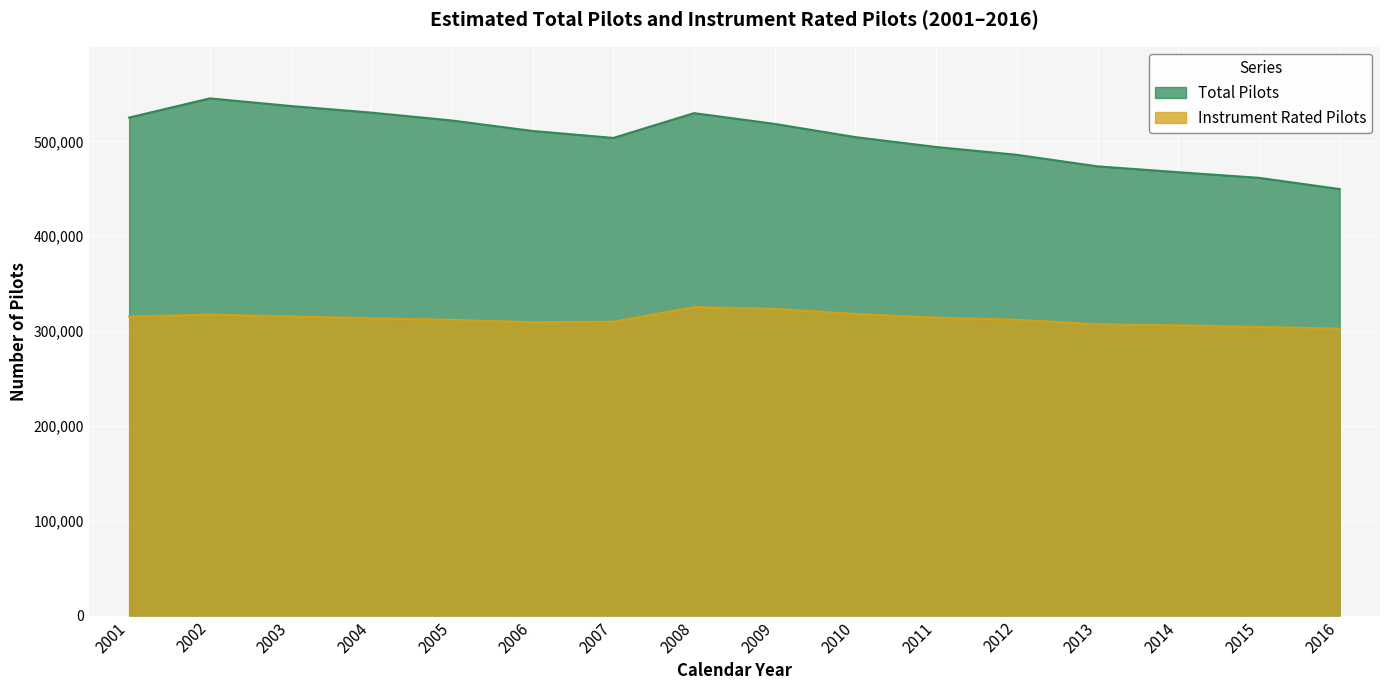

True or false: Total Pilots has more than 2 interior local peaks.

False